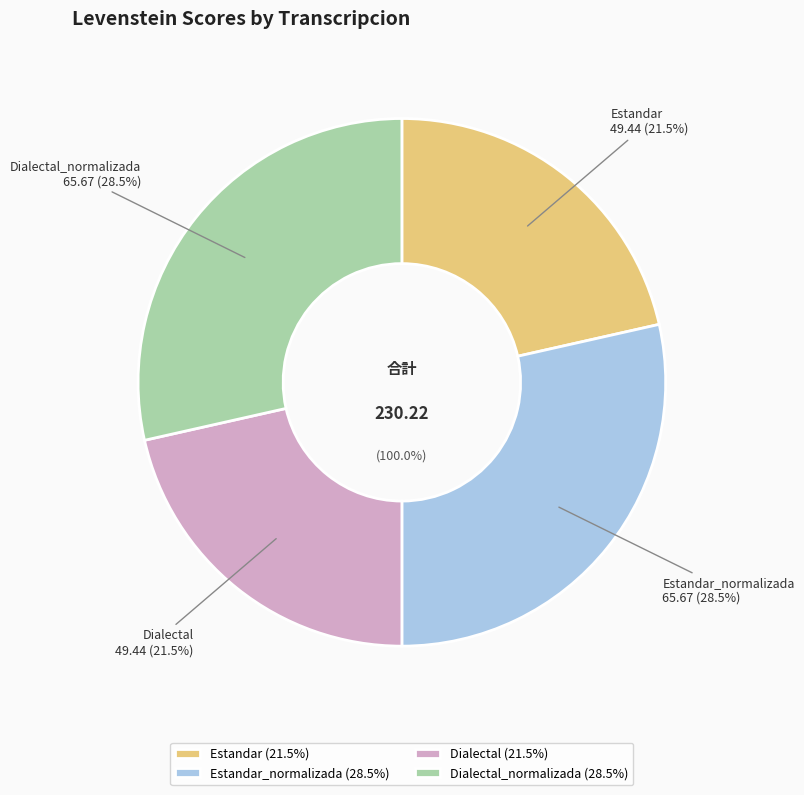

The Dialectal_normalizada slice represents 18% of the pie. True or false?

False